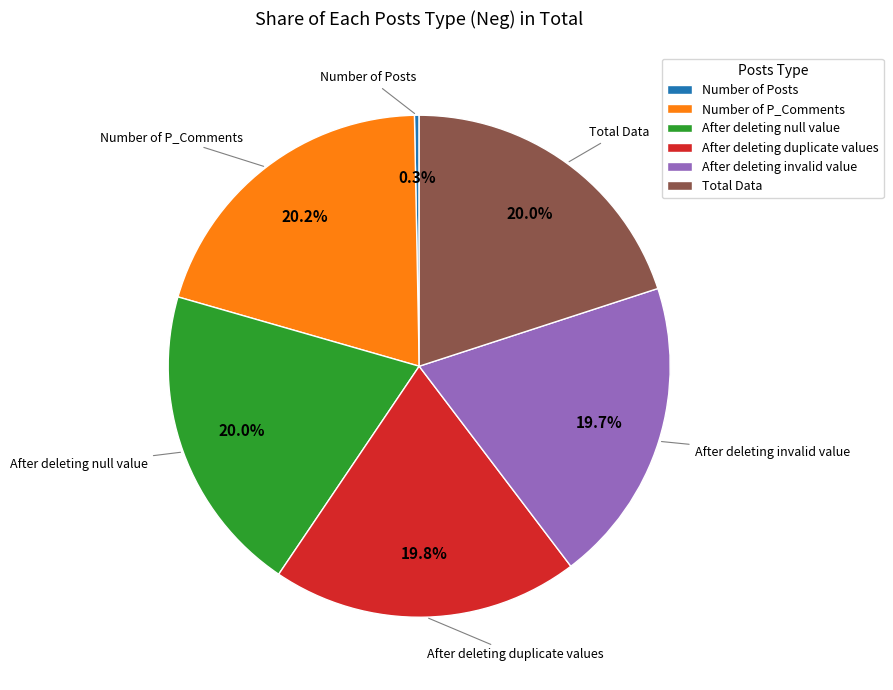

What is the ratio of the value at Number of P_Comments to the value at After deleting invalid value?

1.0